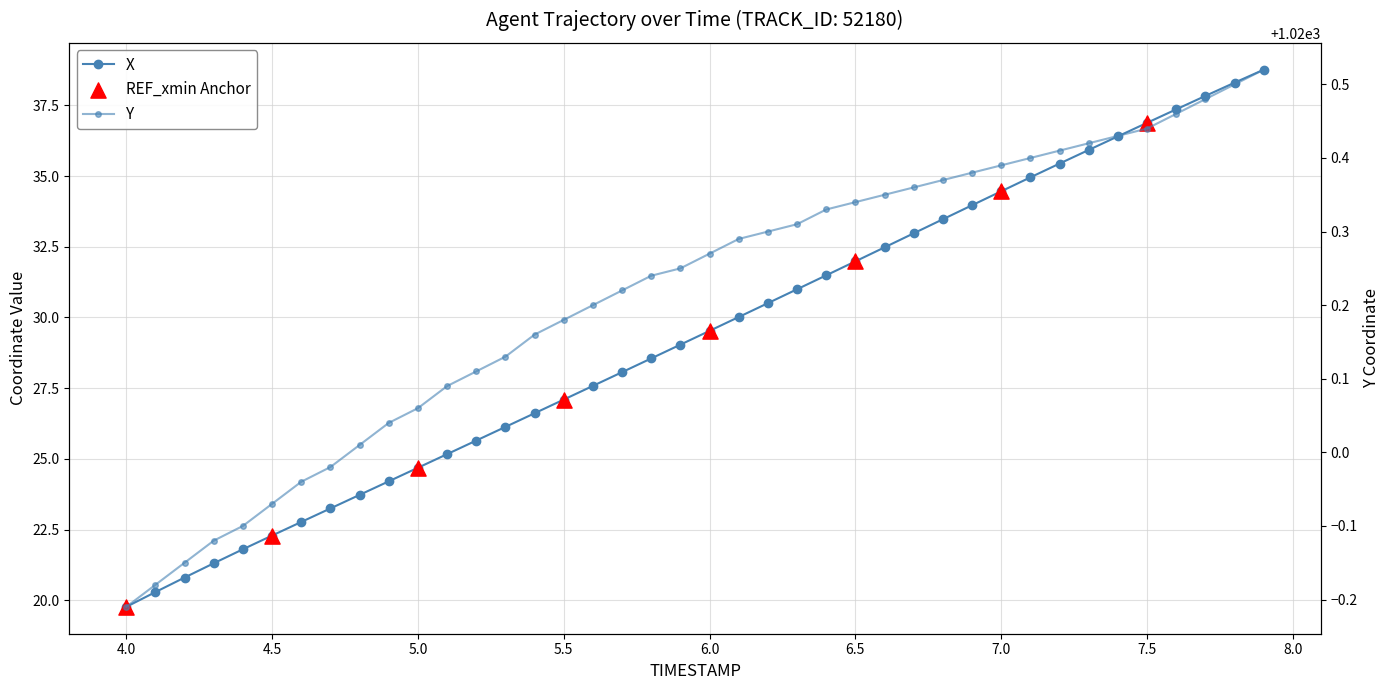

Is the value of X at 33 greater than the value of Y at 36?

No